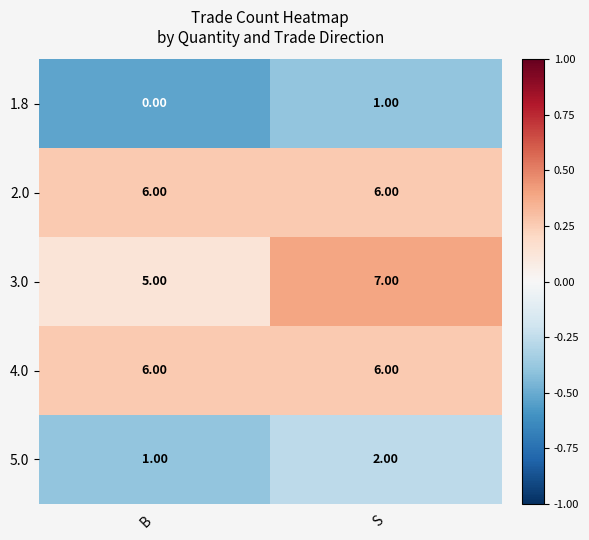

What is the average value of the 2.0 series?

6